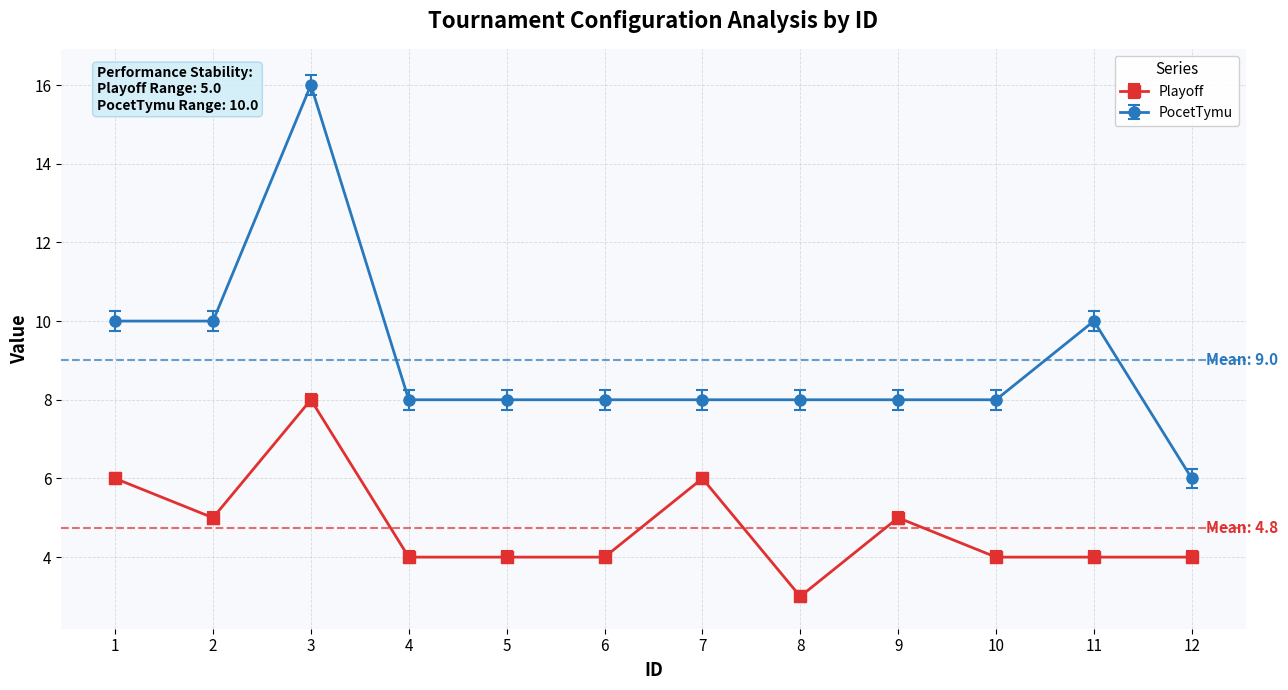

What is the greatest value displayed?

16